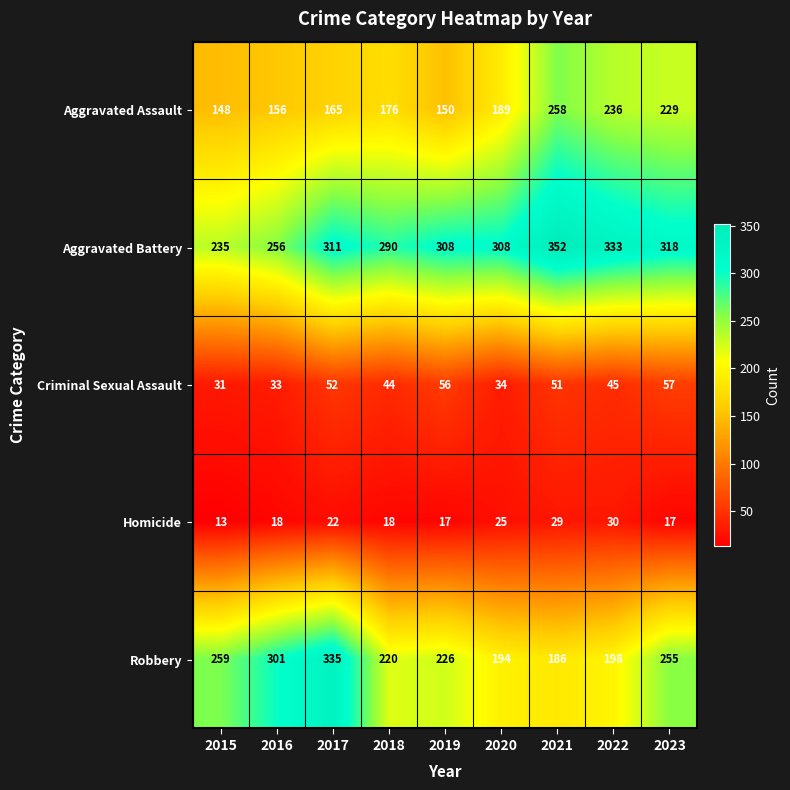

Rank the series by their maximum value, from highest to lowest.

Aggravated Battery, Robbery, Aggravated Assault, Criminal Sexual Assault, Homicide